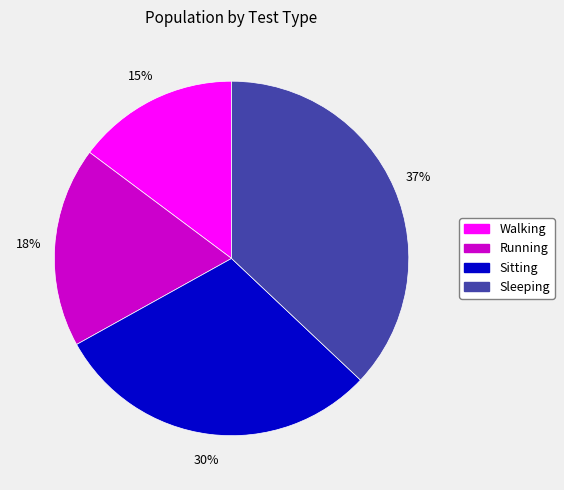

How many slices are in this pie chart?

4